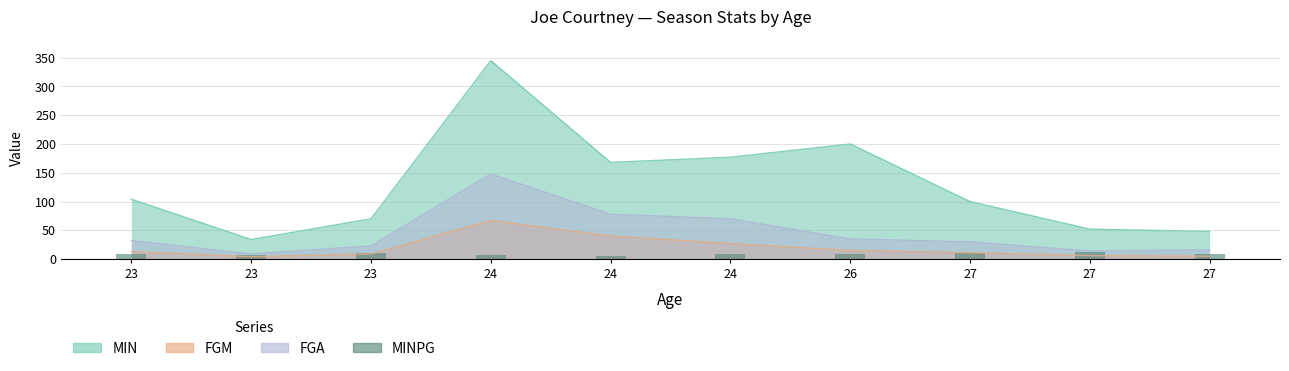

What is the ratio of the value at 26 to the value at 23?

0.9